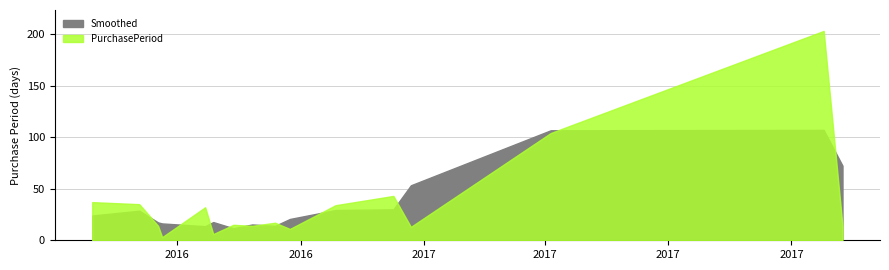

Between 2016-06-20 and 2016-06-17, which is larger?

2016-06-17